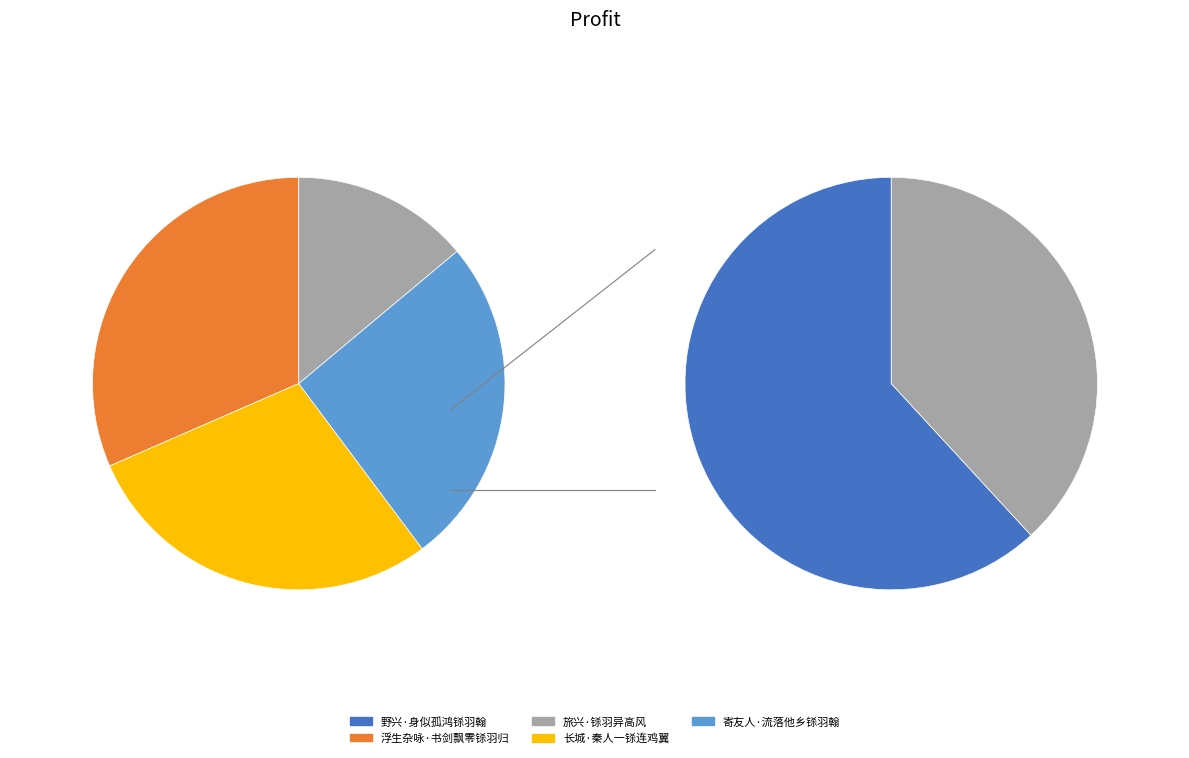

Do 长城·秦人一铩连鸡翼 and 野兴·身似孤鸿铩羽翰 together represent more than half of the pie?

No